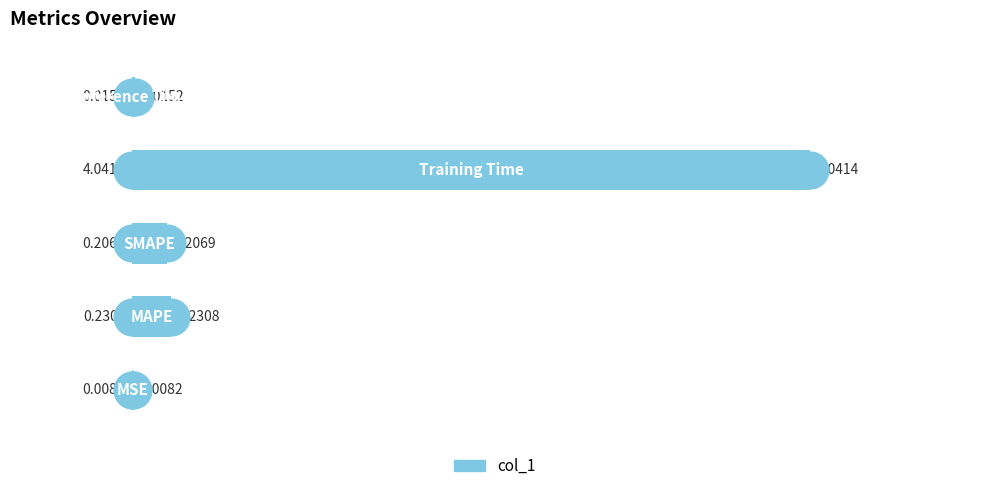

What is the change in value from 0 to 2?

+0.2